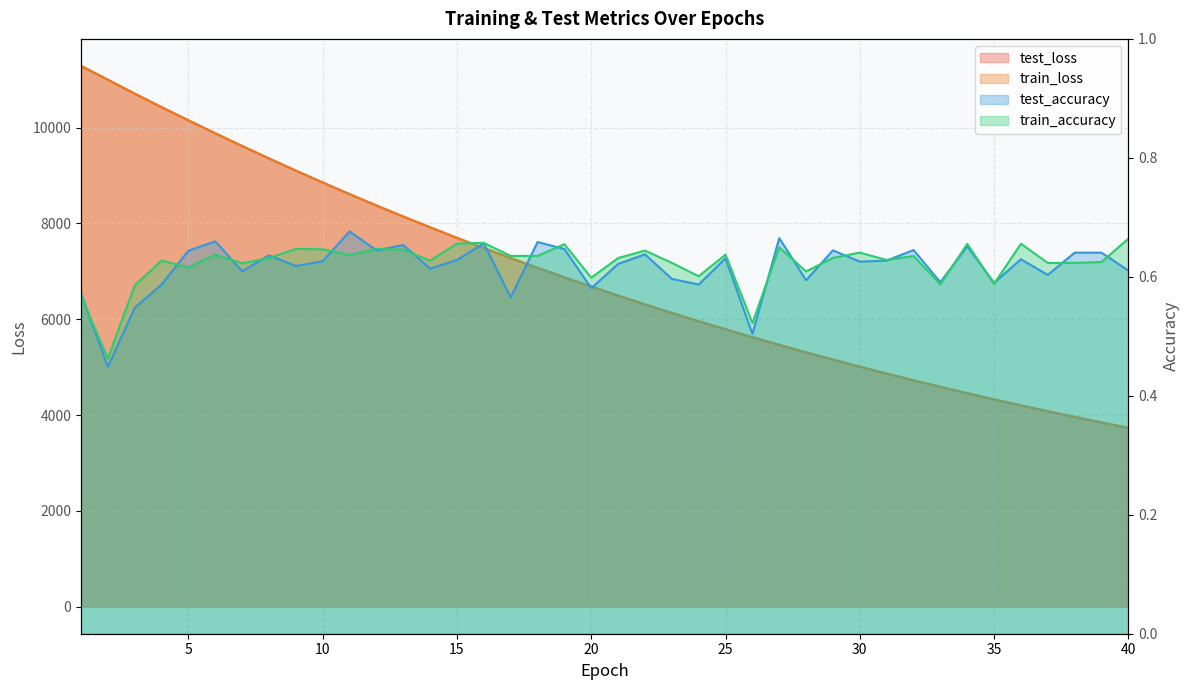

How many interior local valleys does the train_accuracy series have?

14